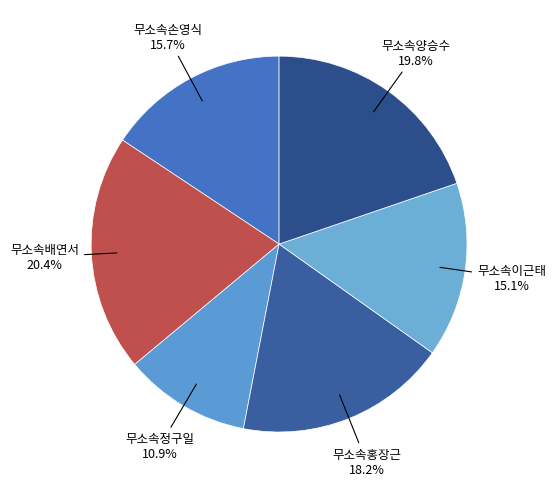

To the nearest percent, what percentage of the pie is 무소속홍장근?

18%